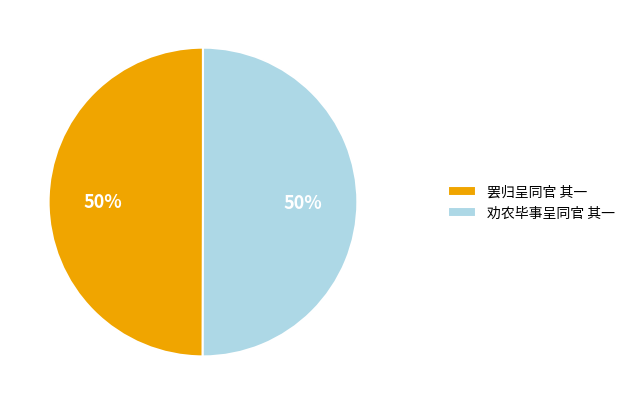

Do 罢归呈同官 其一 and 劝农毕事呈同官 其一 together represent more than half of the pie?

Yes